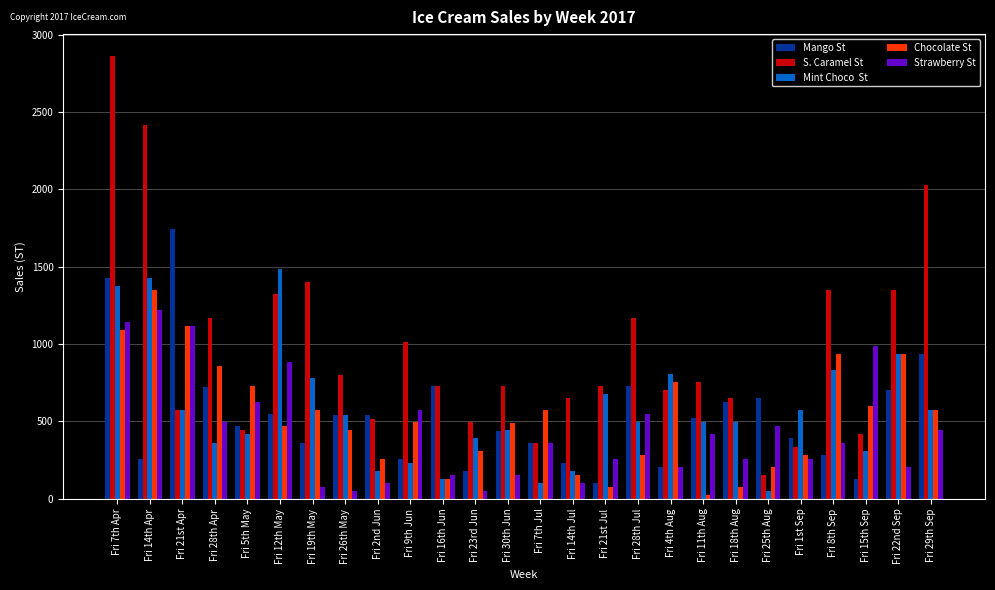

What is the label of the 21st bar from the right?

Fri 12th May